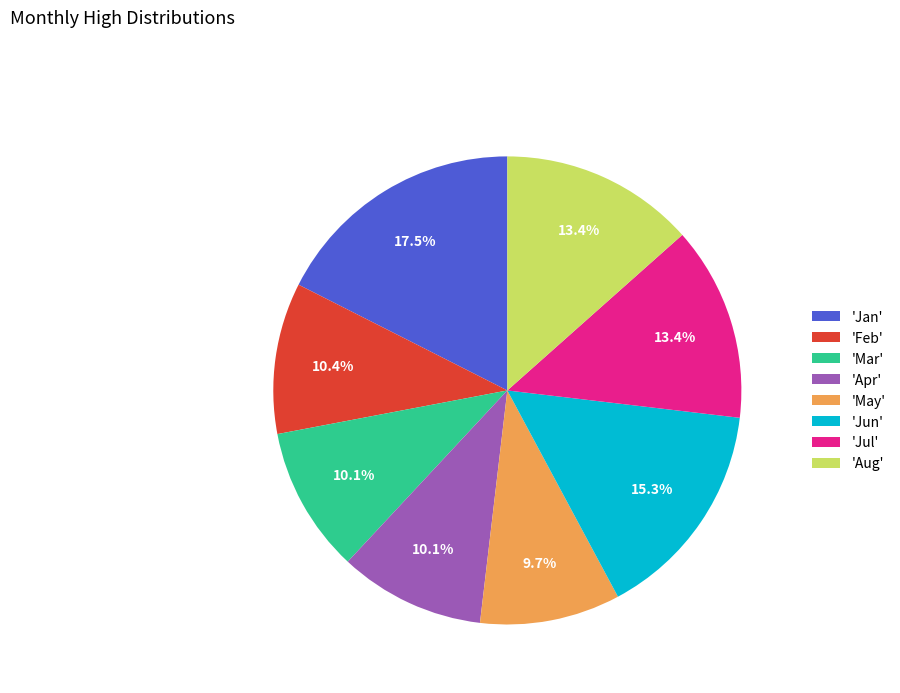

To the nearest percent, what is the difference between the largest and smallest slice percentages?

8%